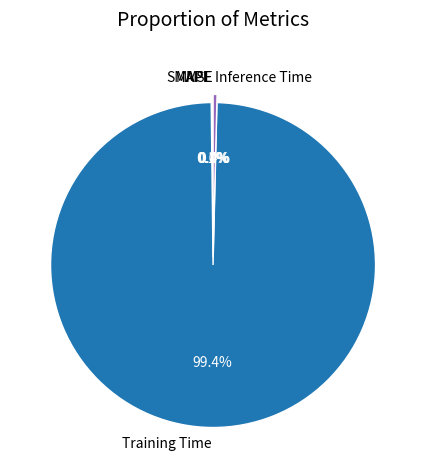

To the nearest percent, what portion does Training Time represent?

99%